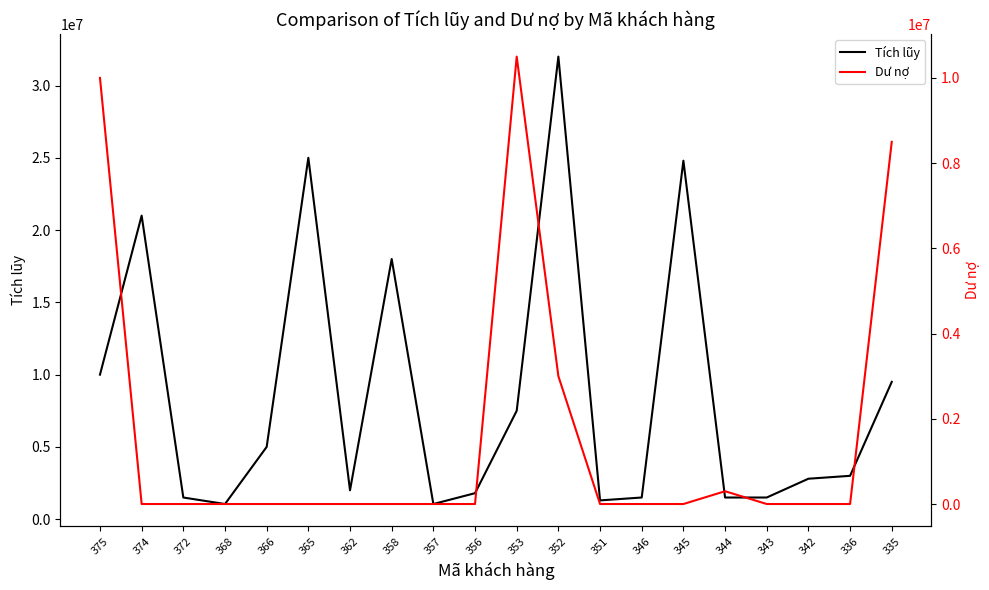

Which category has the highest value in the Dư nợ series?

353